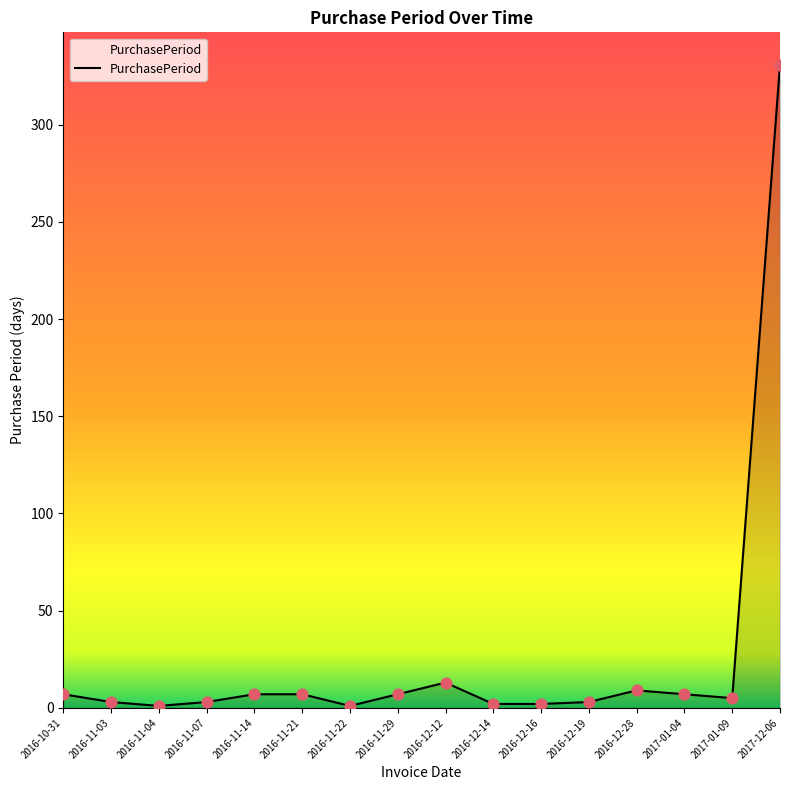

Approximately how many times larger is the value at 2016-12-28 compared to 2016-11-21?

1.3